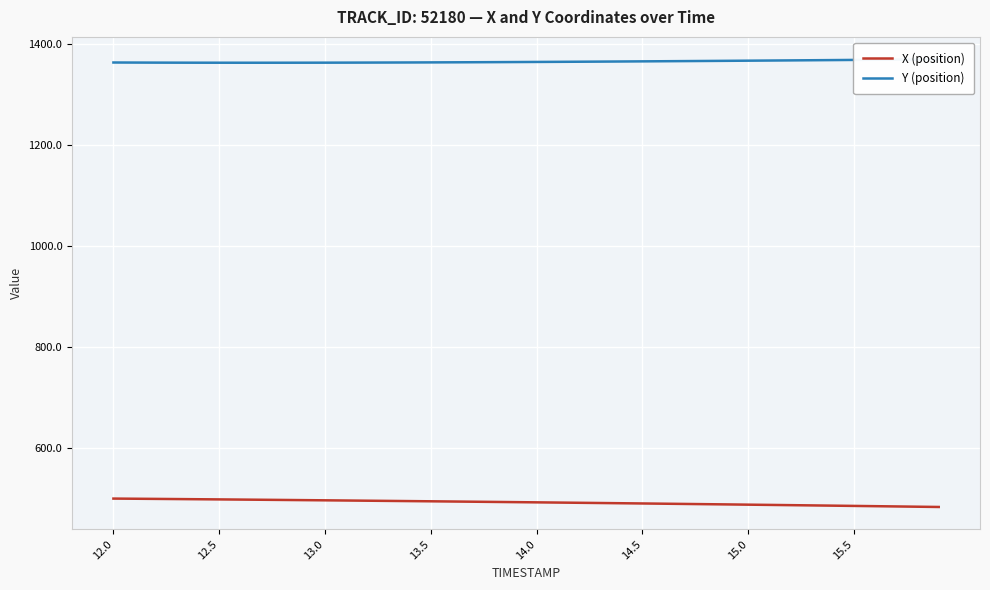

What is the minimum value for X (position)?

484.1